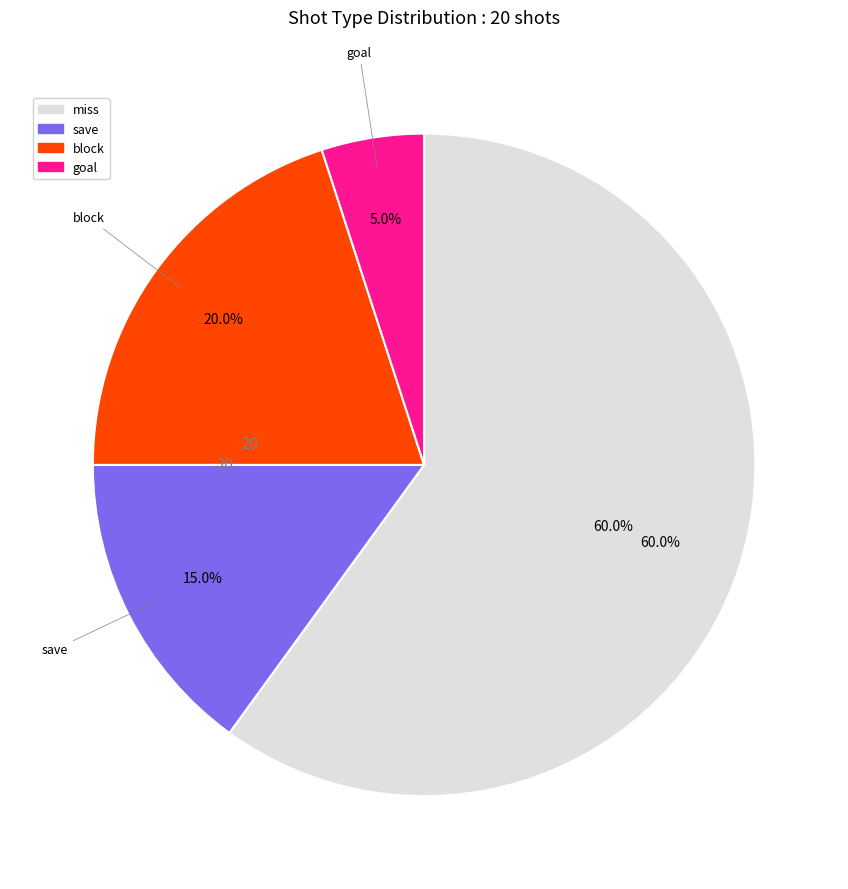

What is the change in value from miss to goal?

-11